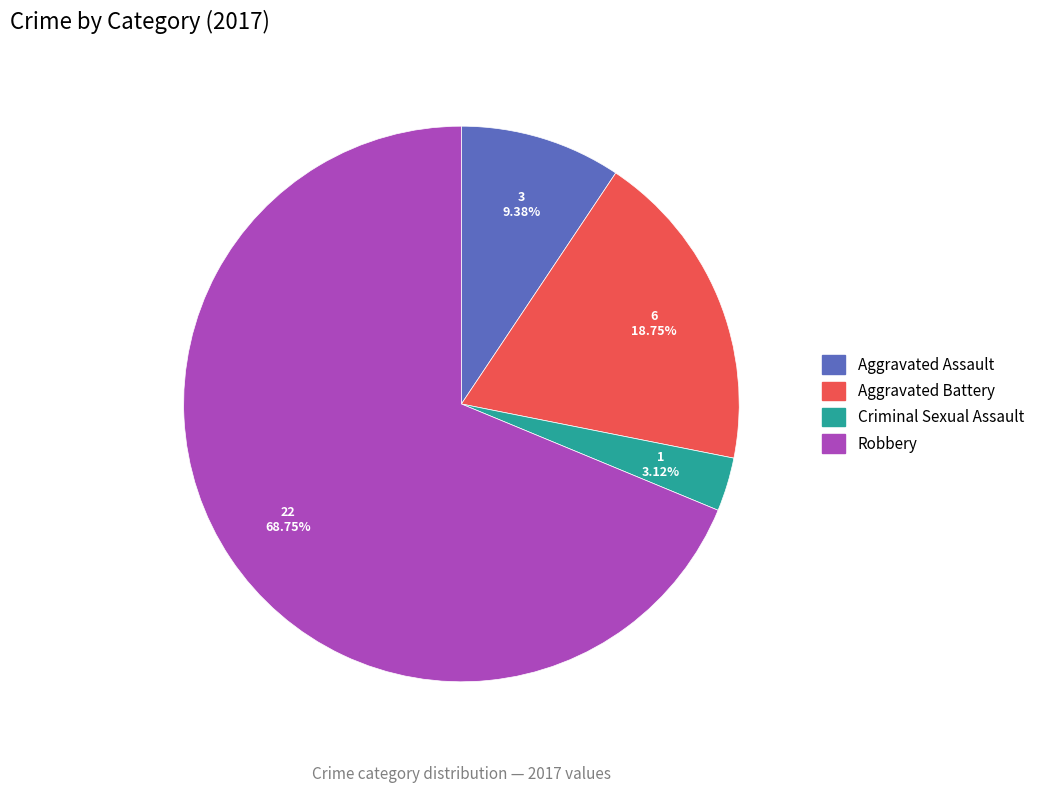

What is the majority slice?

Robbery